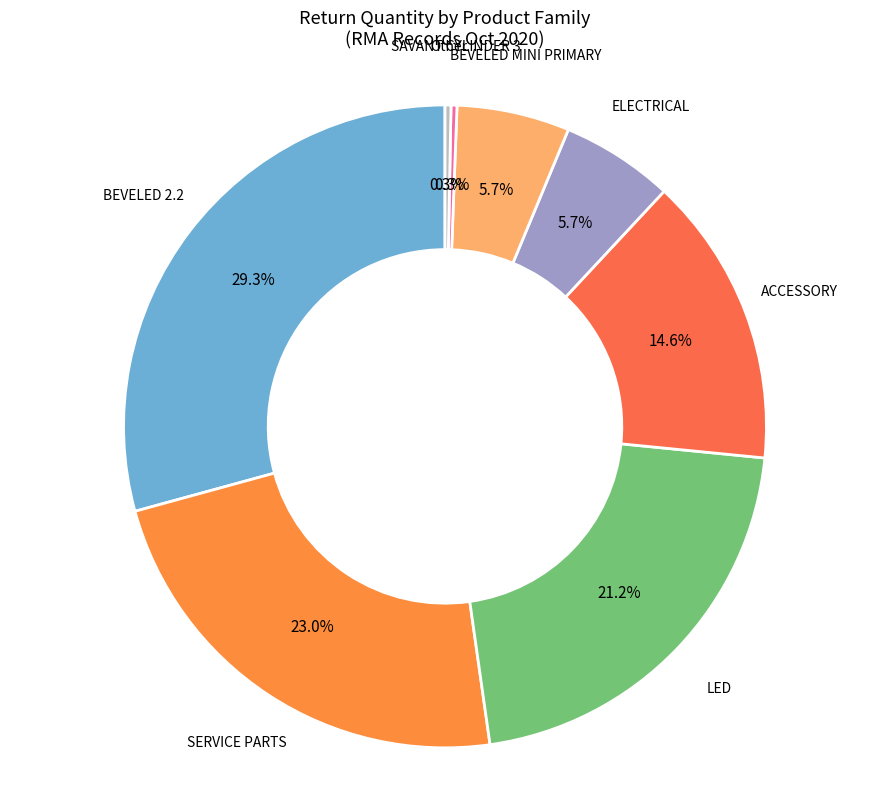

What percentage is the SERVICE PARTS slice, to the nearest percent?

23%